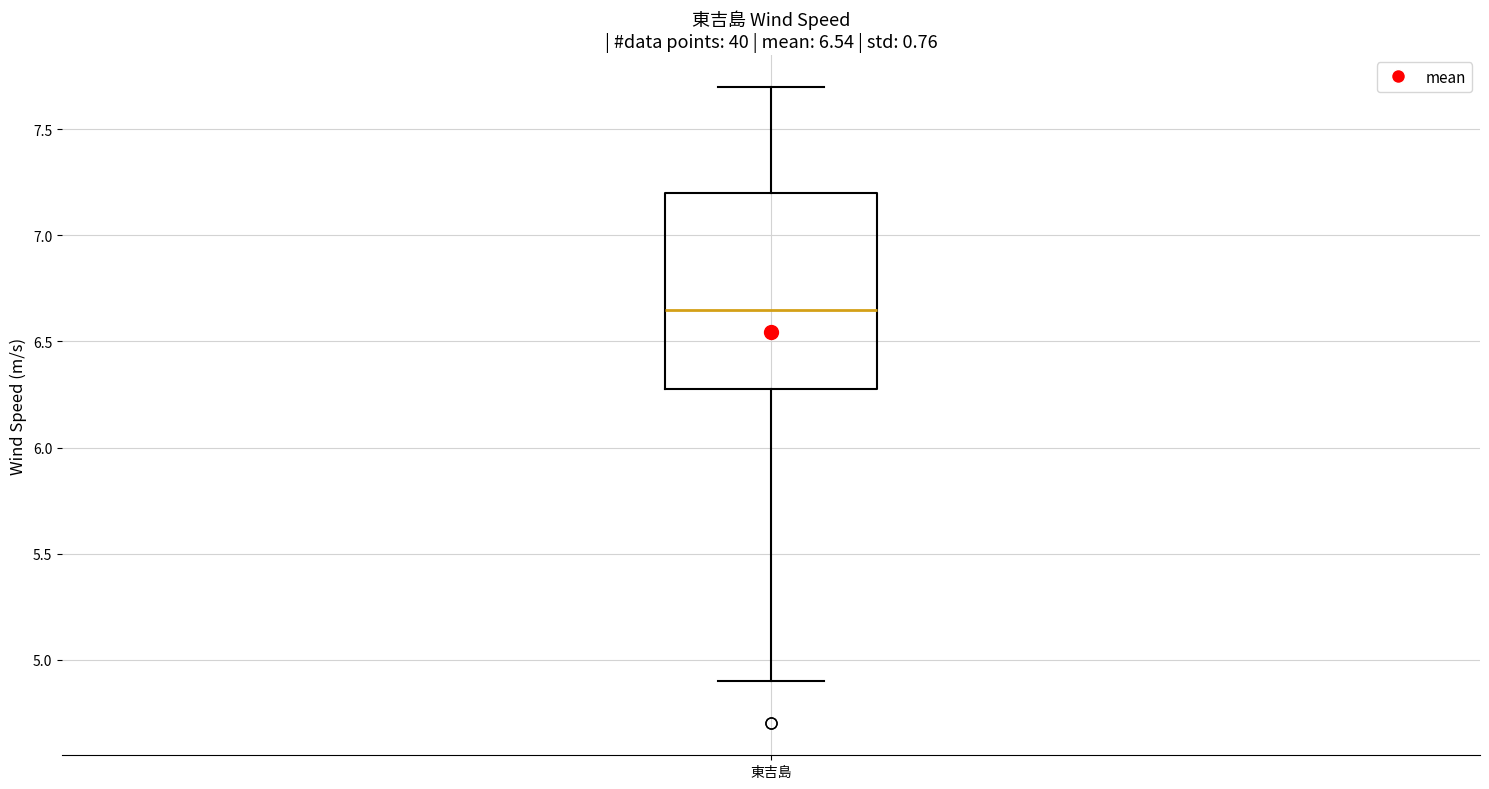

Where is the upper edge of the box for 東吉島 on the y-axis? The values are not printed on the chart, so give them approximately, as read against the axis.

7.20